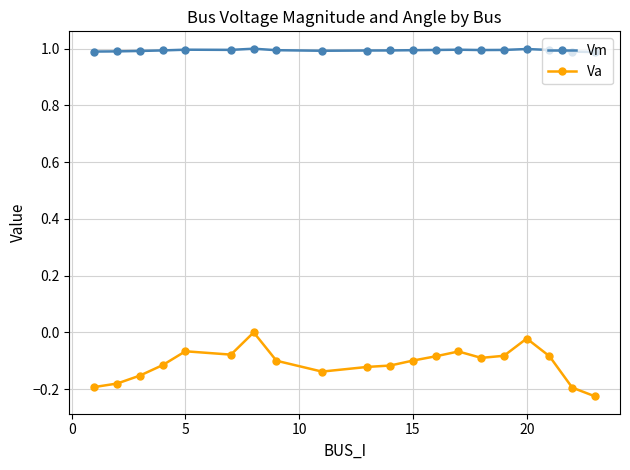

Which series has the largest total across all categories?

Vm